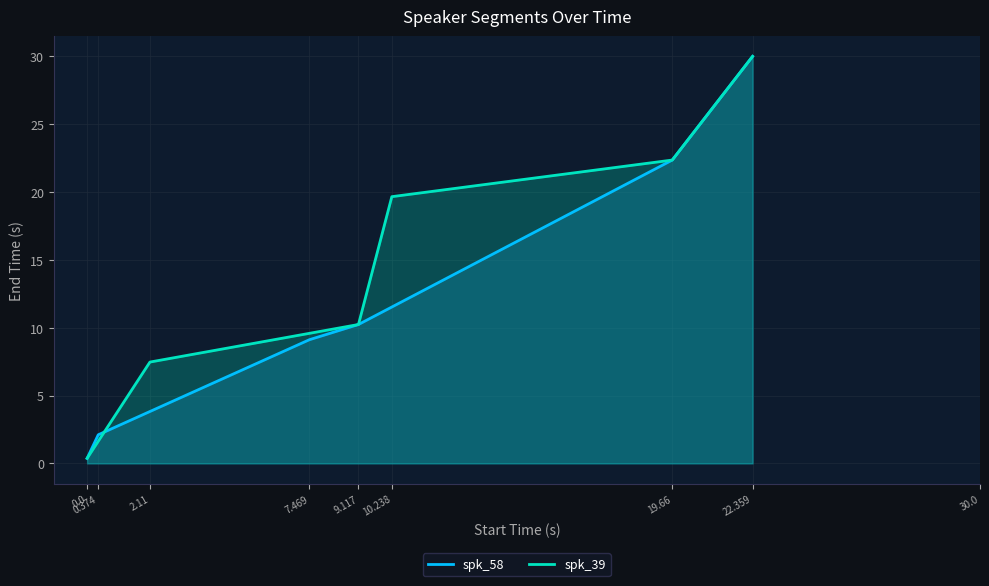

Is it true that spk_58 equals 9.1 at 7.469?

True